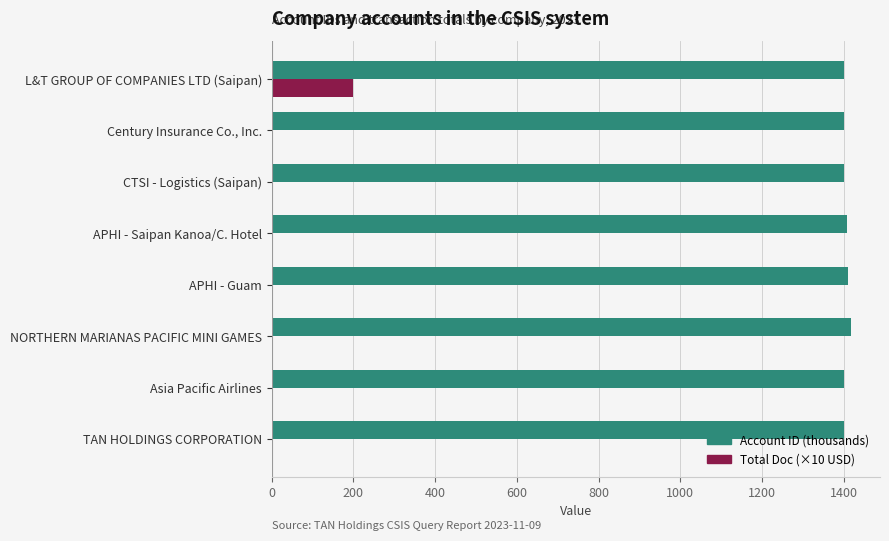

Which series has the largest total across all categories?

Account ID (thousands)